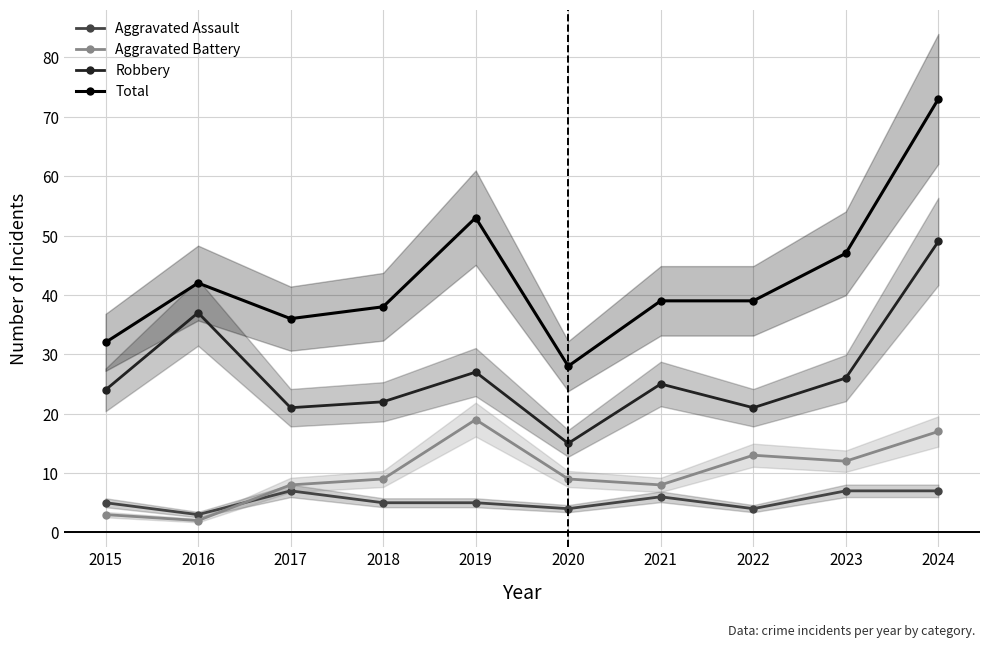

What is the difference between the maximum and minimum values in the Aggravated Battery series?

17